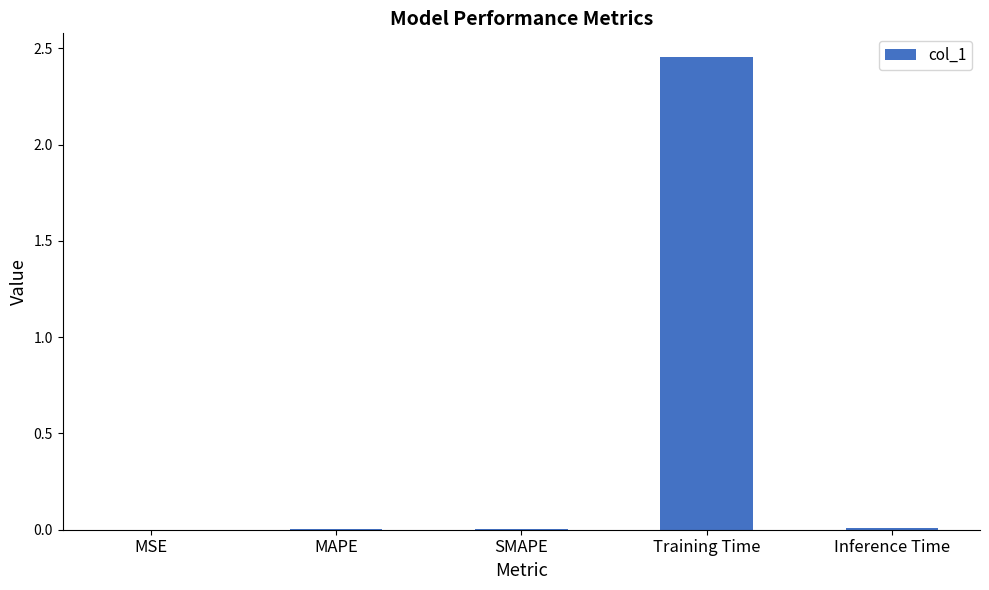

Does the chart contain stacked bars?

No